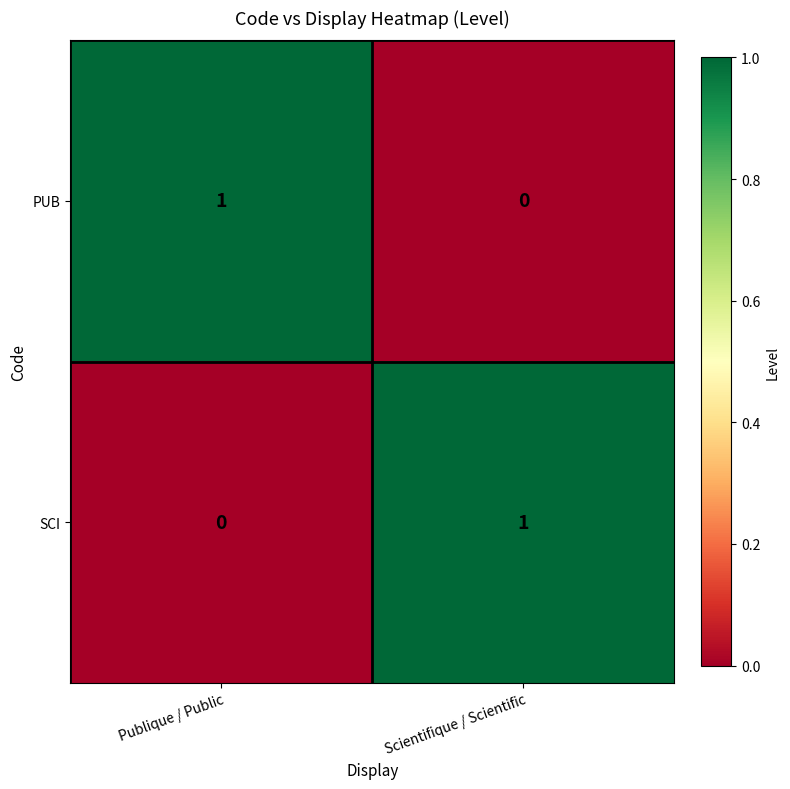

Reading left to right, extract all data points from this chart.

PUB: 1	0
SCI: 0	1